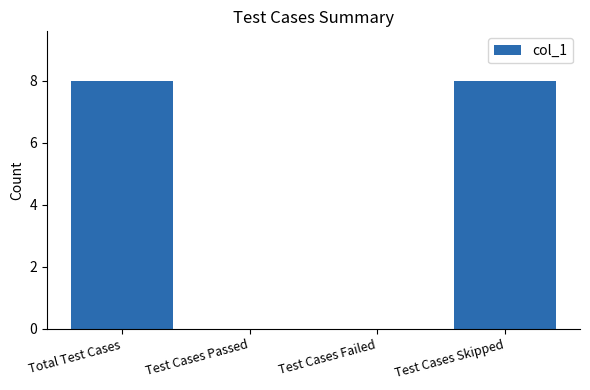

Is it true that the value at Test Cases Skipped is 3?

False